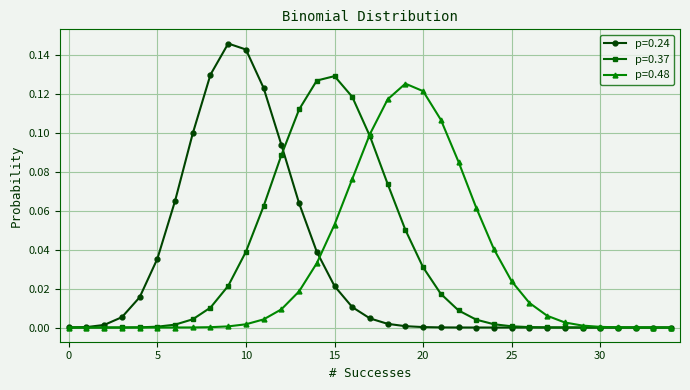

Which series has the widest spread of values?

p=0.24